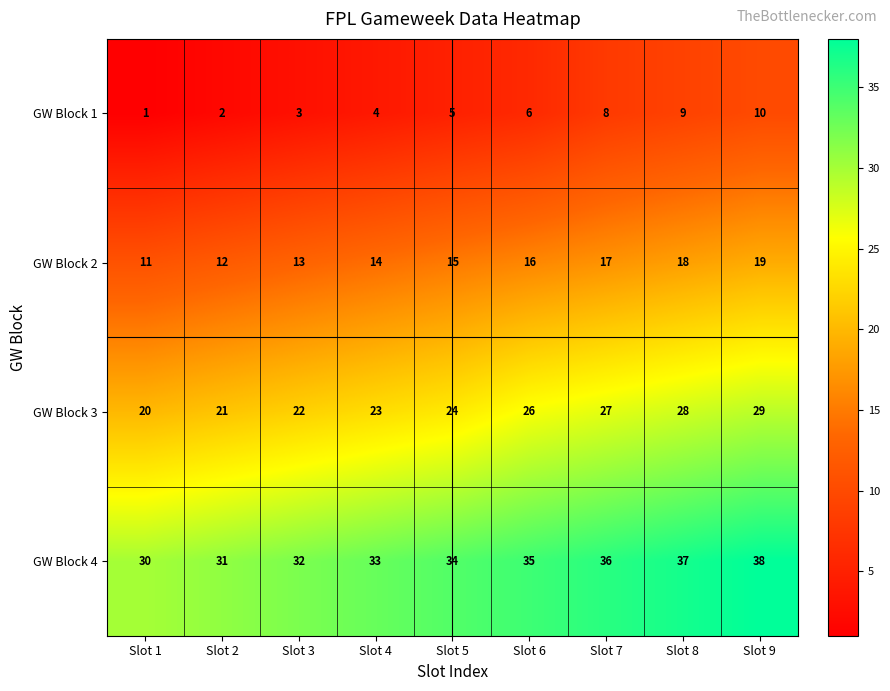

What is the sum of all GW Block 1 values?

48